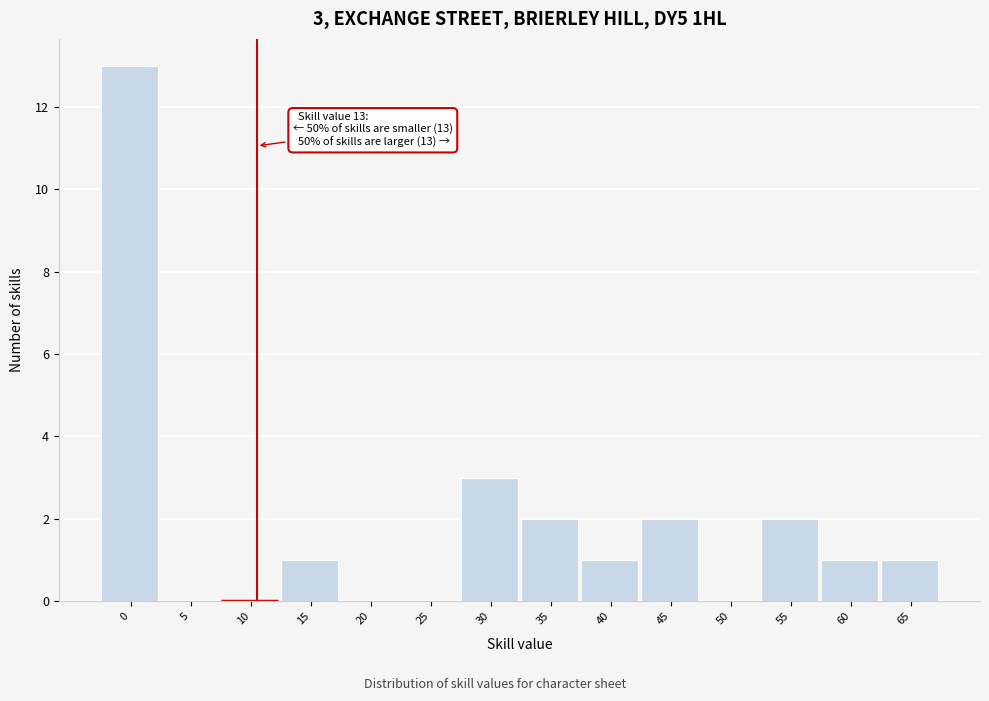

Reading right to left, list all the values displayed in this chart.

65=1	60=1	55=2	50=0	45=2	40=1	35=2	30=3	25=0	20=0	15=1	10=0	5=0	0=13